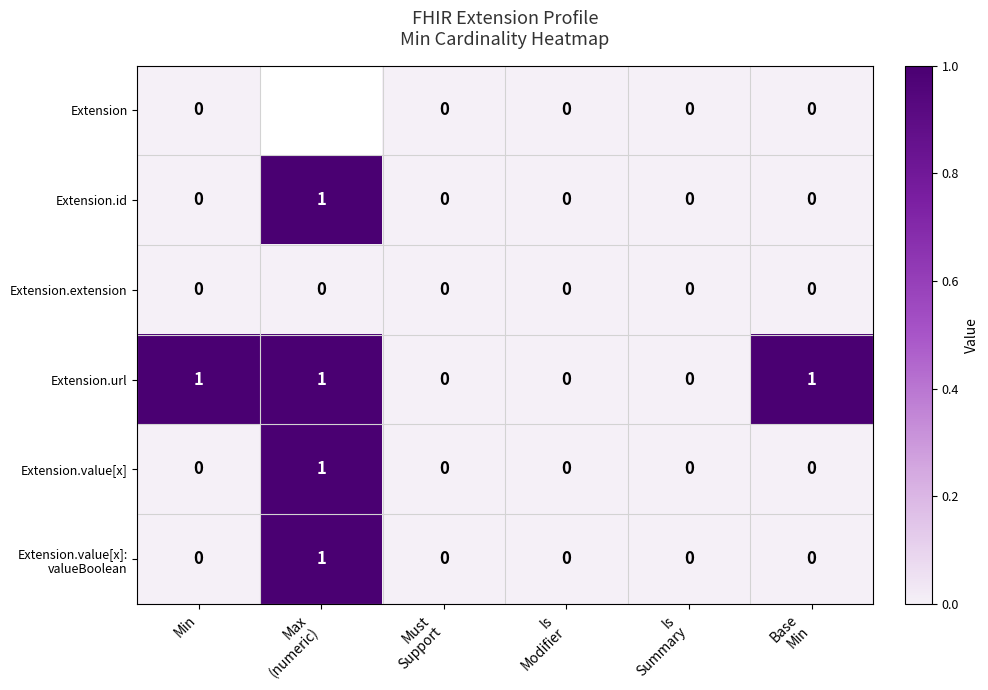

Count the Extension.url values in the range 0 to 1.

6